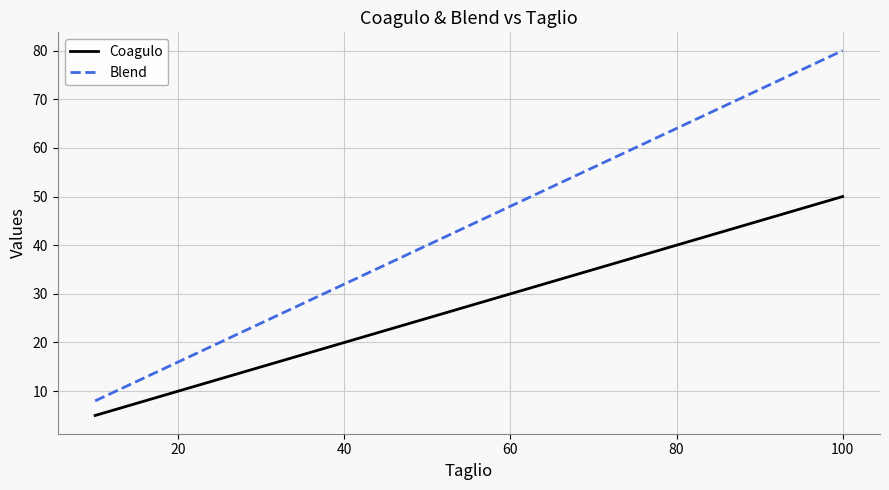

Does the chart have visible grid lines?

Yes